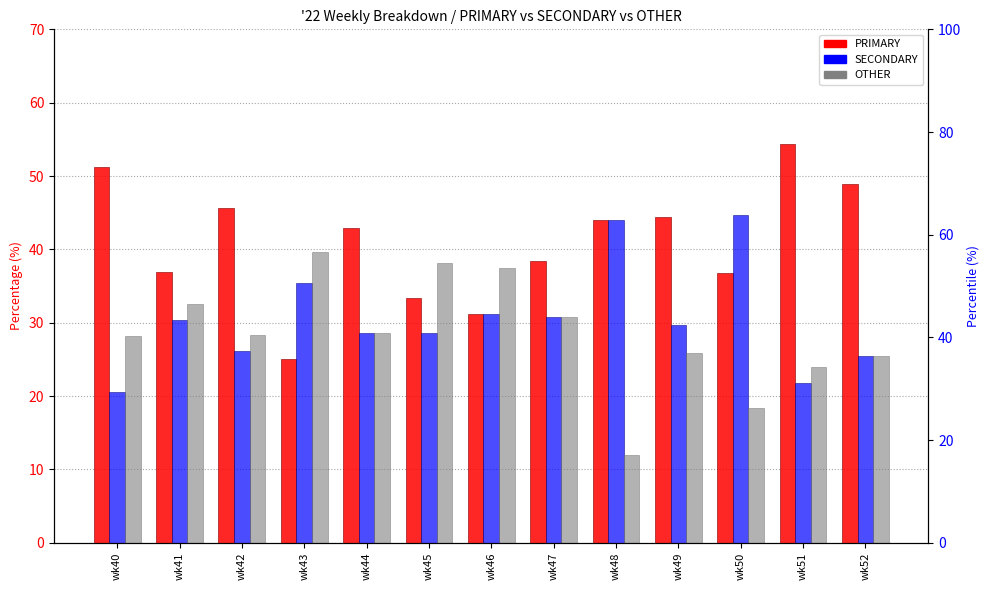

Is it true that OTHER equals 42.0 at wk49?

False